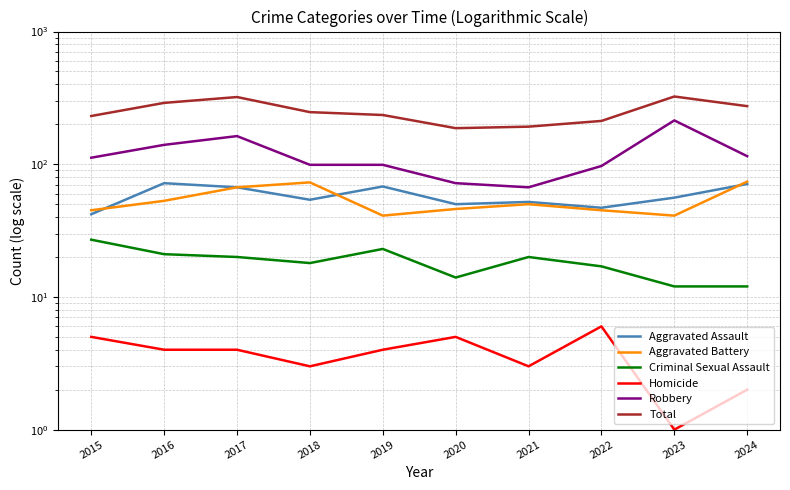

Does the chart display data point markers on the line(s)?

No